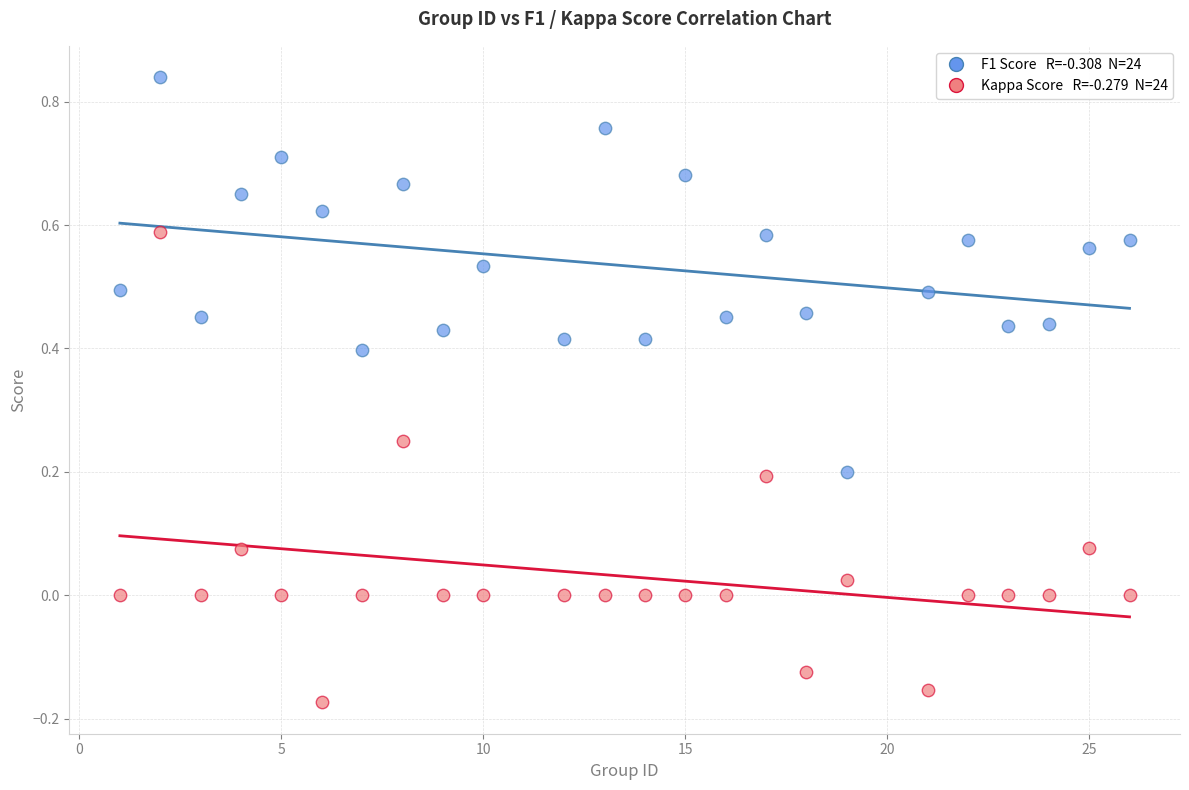

Across all data points, what is the range of X values (max minus min)?

25.0